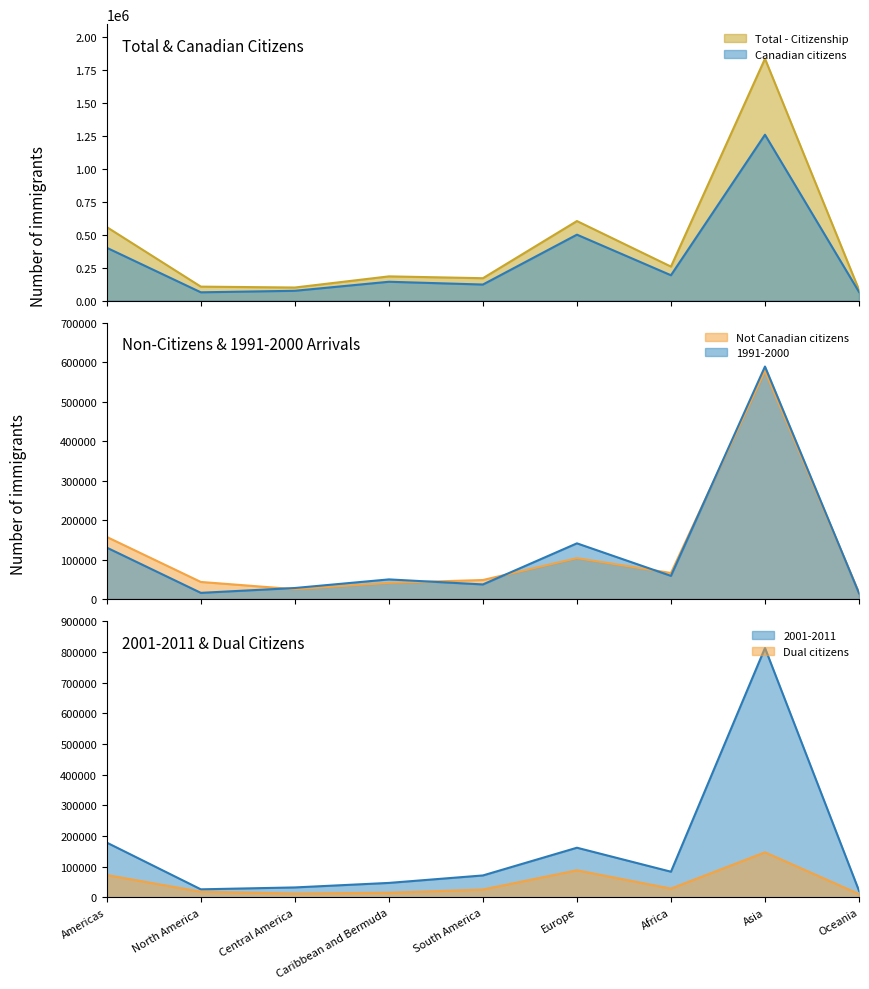

What is the average value of the 2001-2011 series?

159763